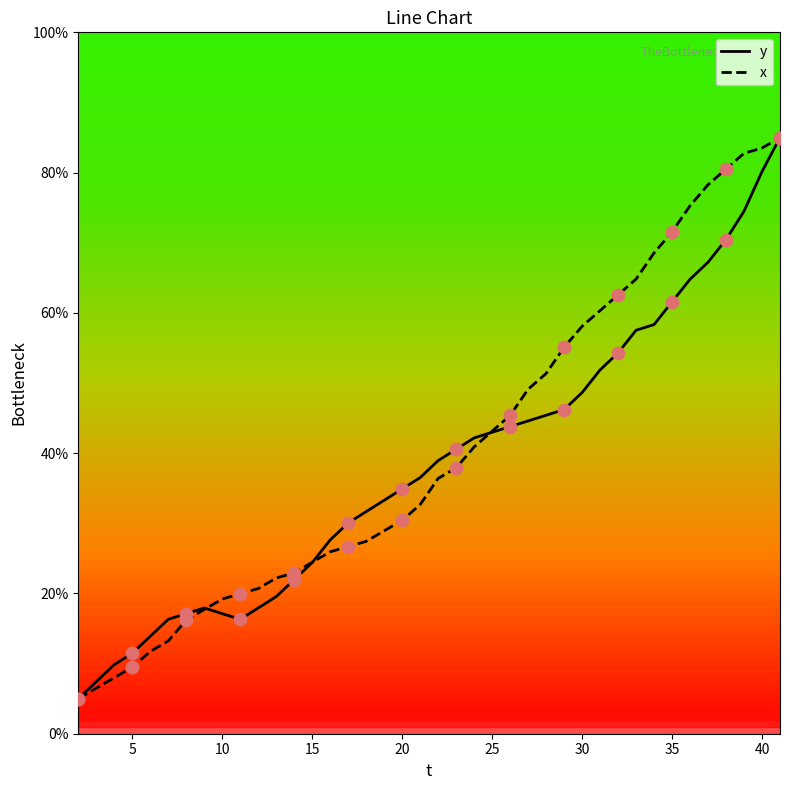

What is the maximum value for x?

85.0